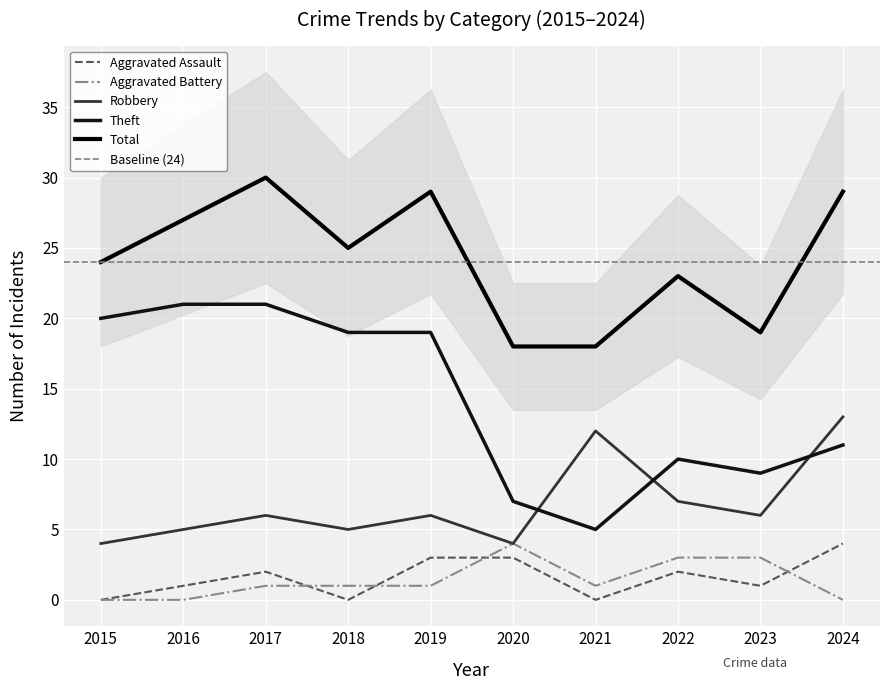

At which label is Theft closest to 13?

2024